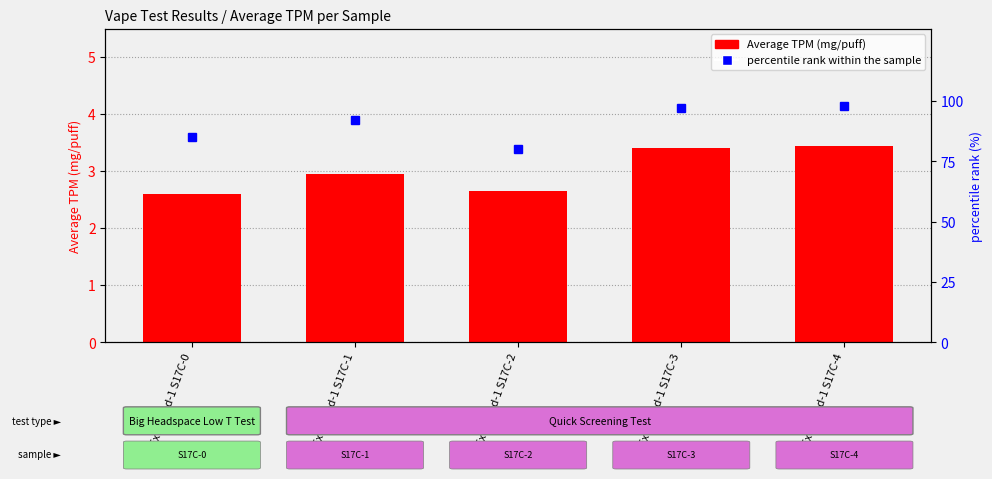

Which label corresponds to the largest value in the chart?

Extended-1 S17C-4